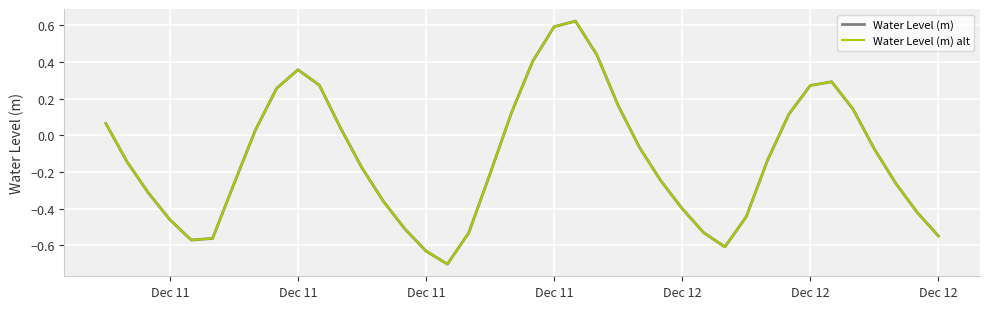

In Water Level (m), how many points are higher than both neighbors (excluding endpoints)?

3